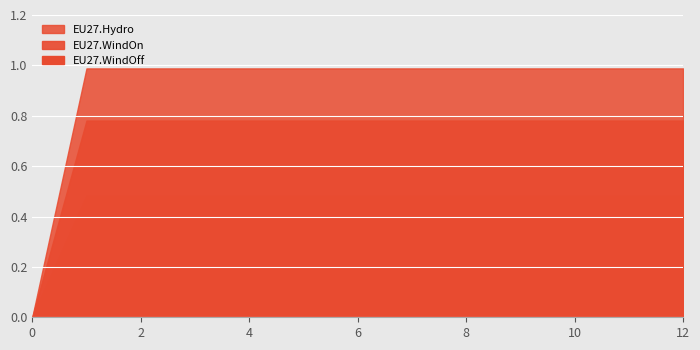

What are all the series names shown in the legend?

EU27.WindOff, EU27.WindOn, EU27.Hydro